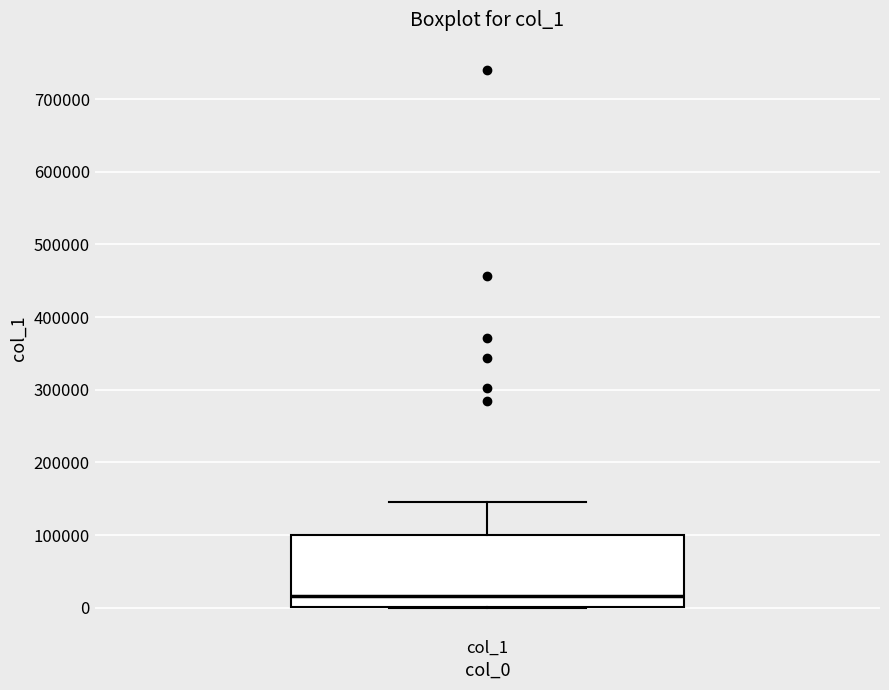

Read this box plot against the y-axis: the position of the median line, the range covered by the box, and the ends of both whiskers. The values are not printed on the chart, so give them approximately, as read against the axis.

median 20000, box 0 to 100000, whiskers 0 to 150000